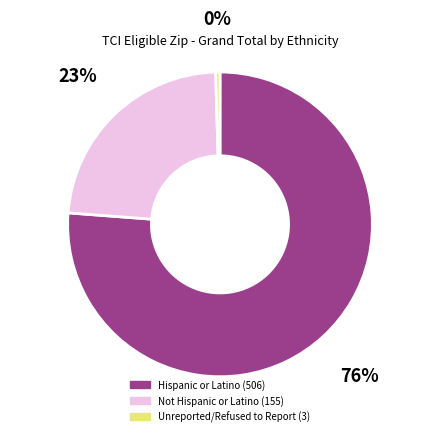

Do Hispanic or Latino and Not Hispanic or Latino together represent more than half of the pie?

Yes